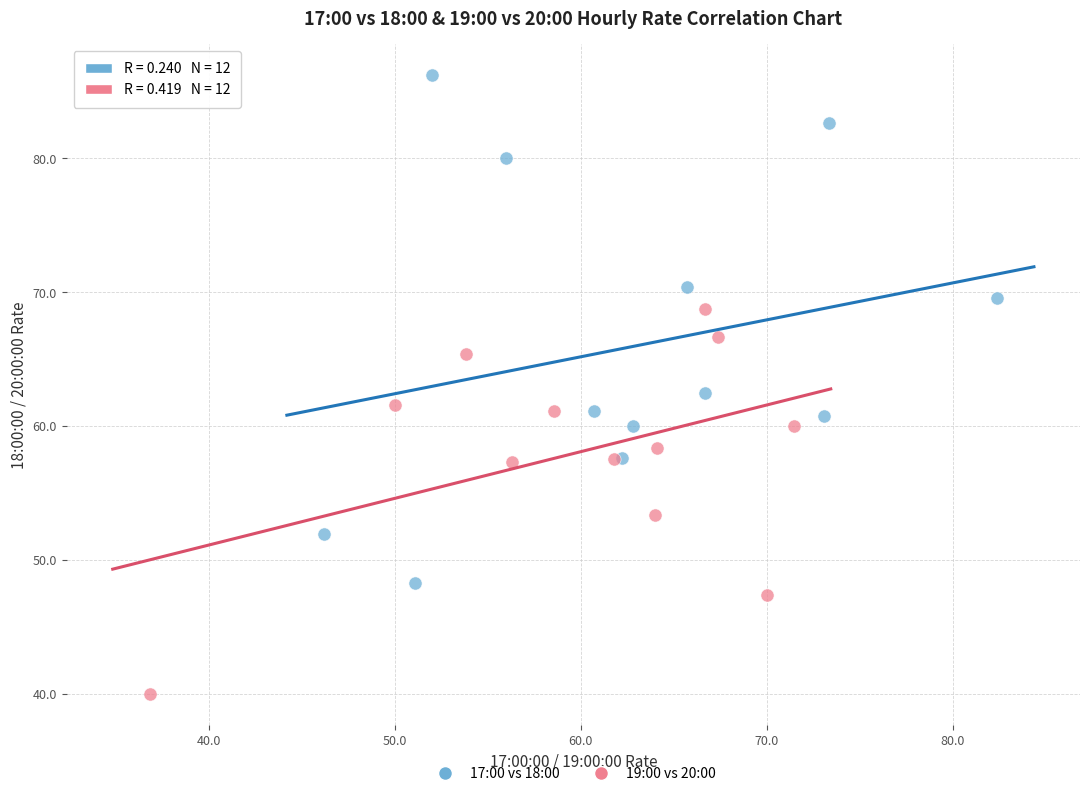

Which series contains the highest Y value?

17:00 vs 18:00